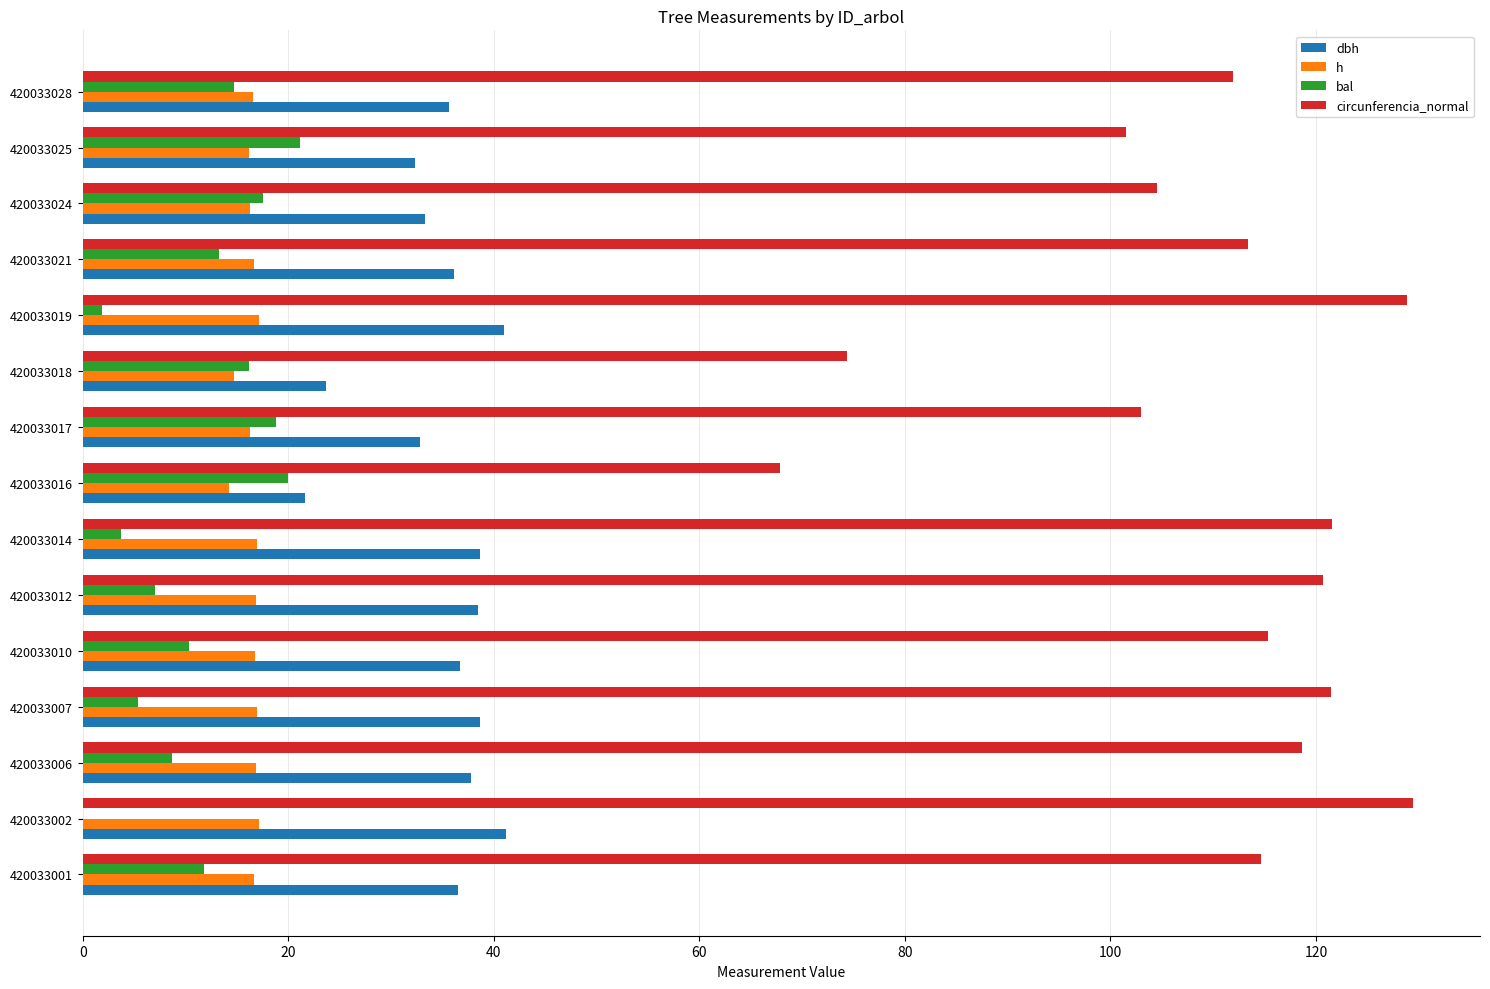

What are all the series names shown in the legend?

dbh, h, bal, circunferencia_normal